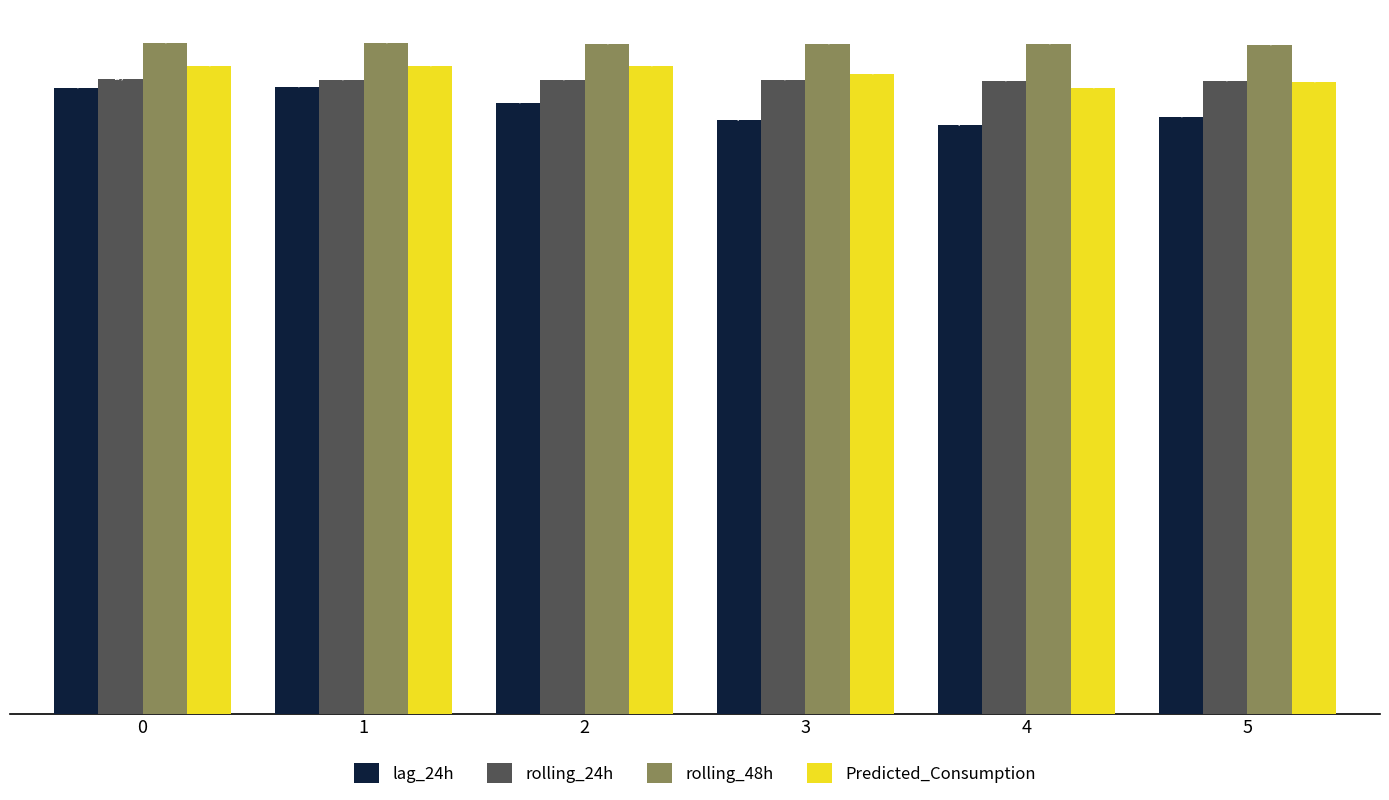

What is the value of the rolling_24h bar at the 3rd from the left?

5321.1